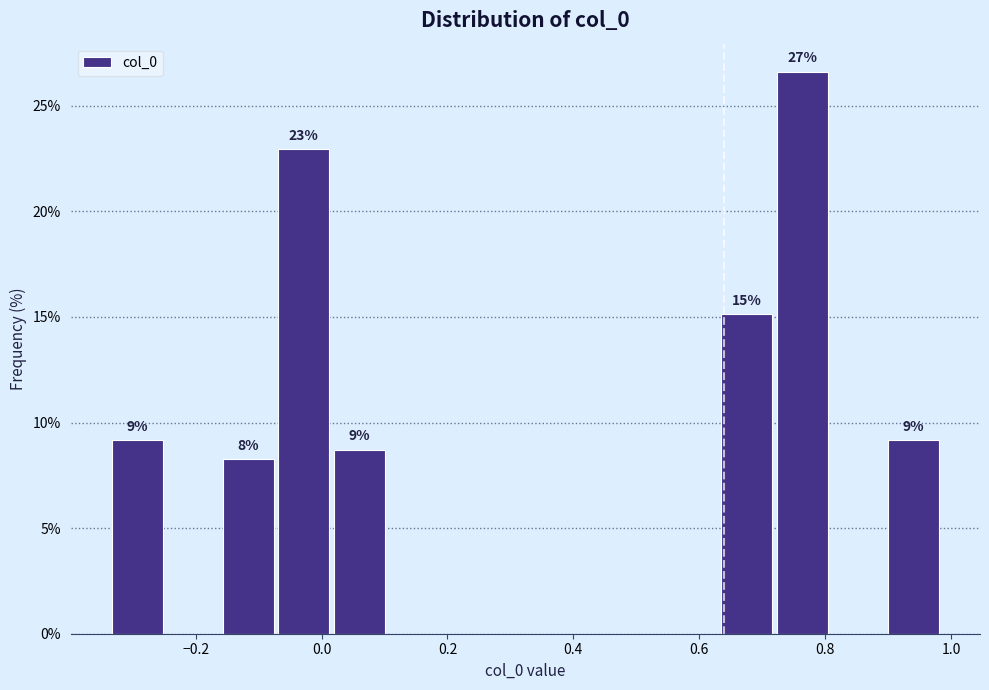

Over which range of the x-axis is the bar tallest?

0.72 to 0.80